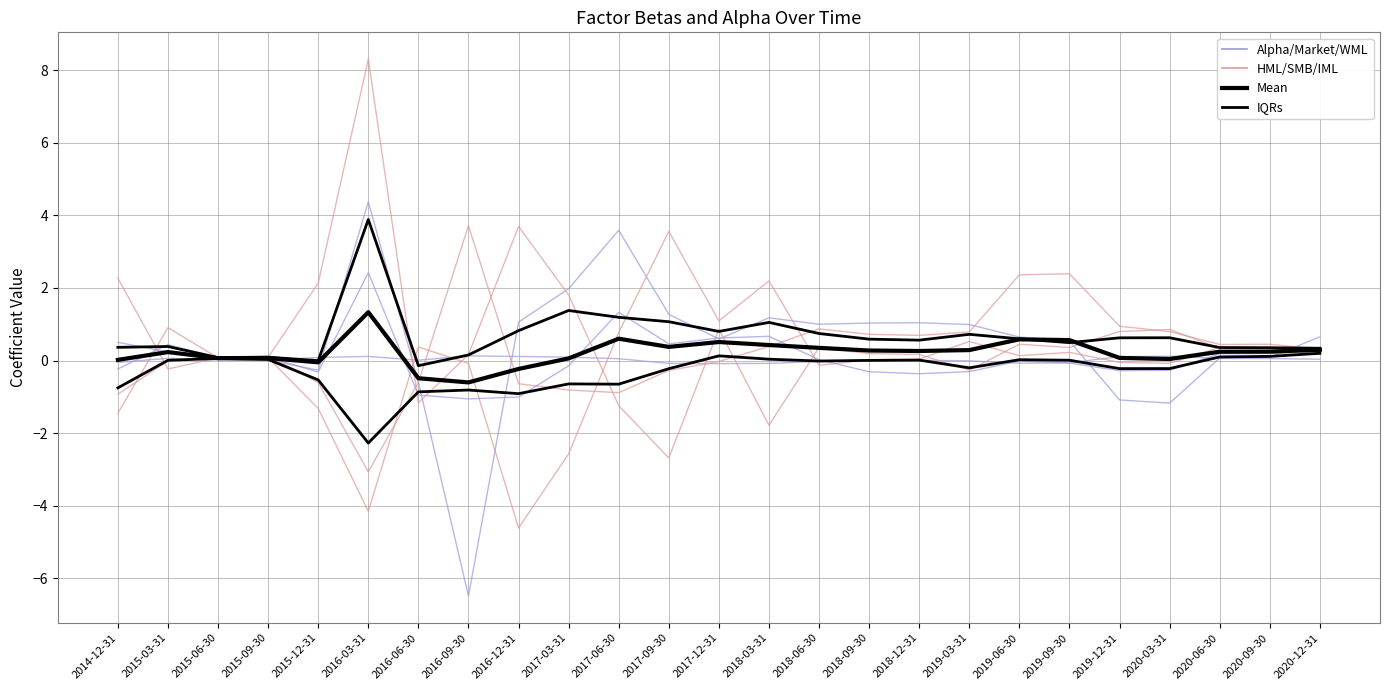

How many positive values does the alpha series have?

16